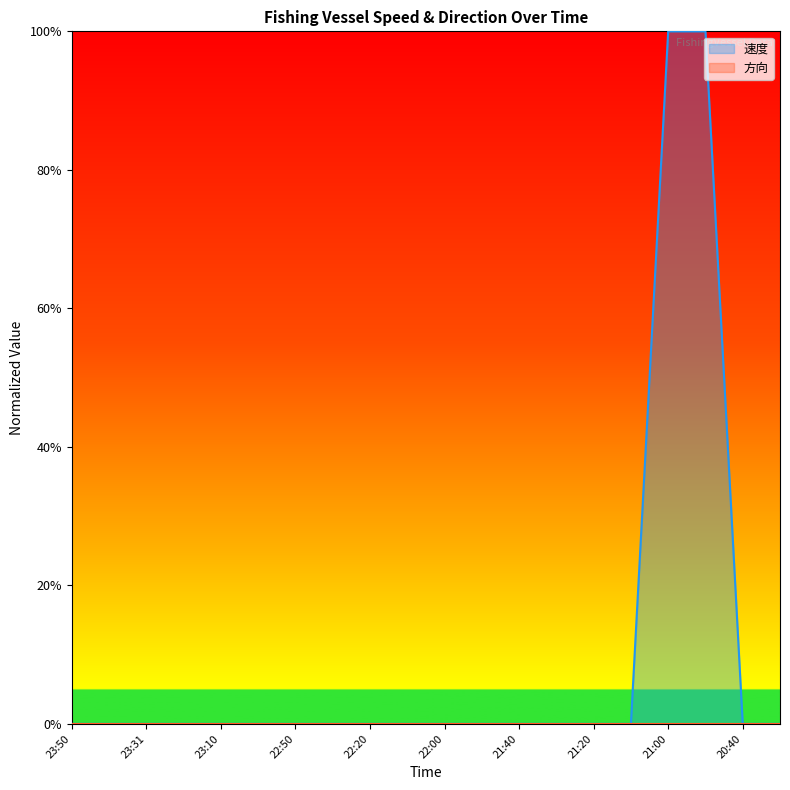

True or false: there are more than 1 points higher than both neighbors.

False